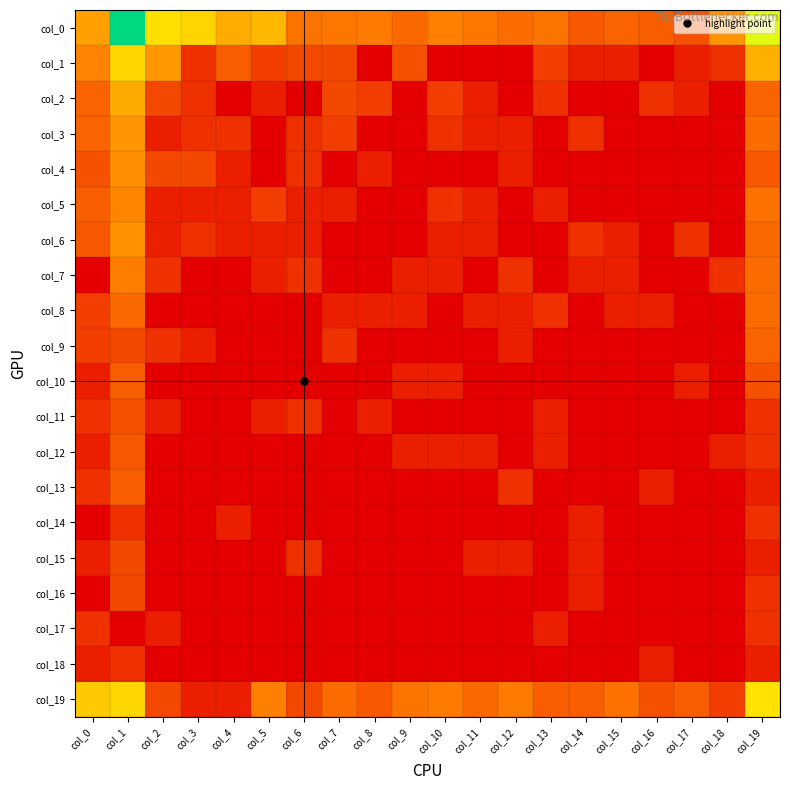

At col_2, list the series in order from smallest to largest.

col_8, col_10, col_12, col_13, col_14, col_15, col_16, col_18, col_3, col_5, col_6, col_11, col_17, col_7, col_9, col_2, col_4, col_19, col_1, col_0